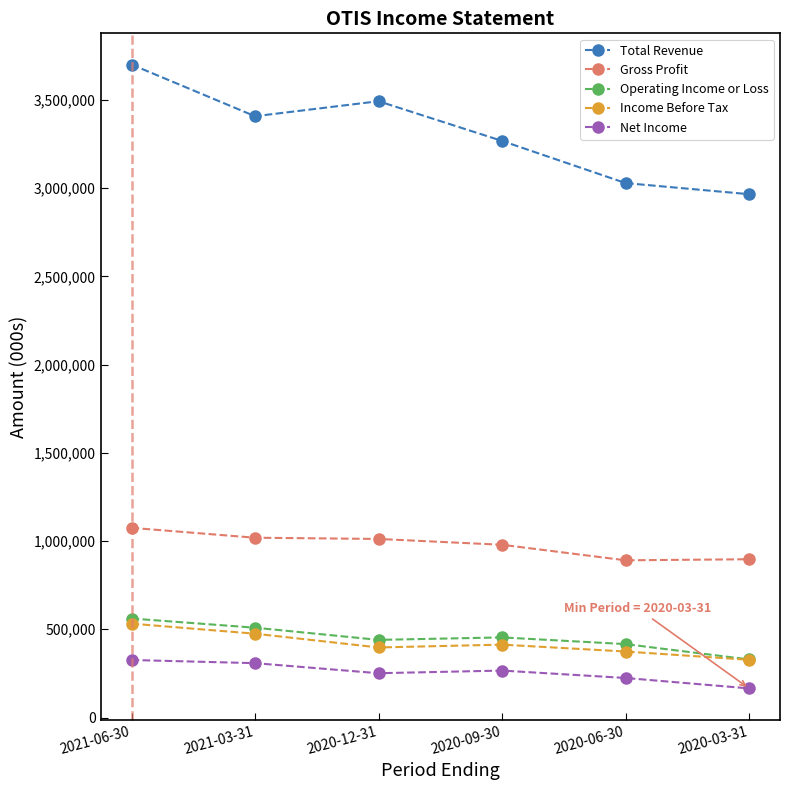

True or false: Total Revenue has more than 2 points higher than both neighbors.

False